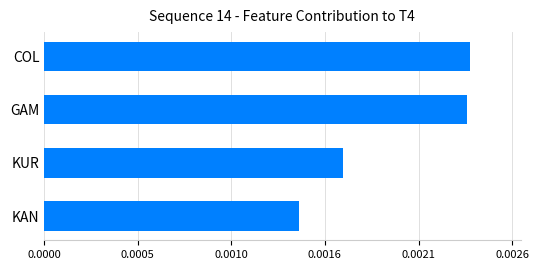

Are the bars horizontal?

Yes